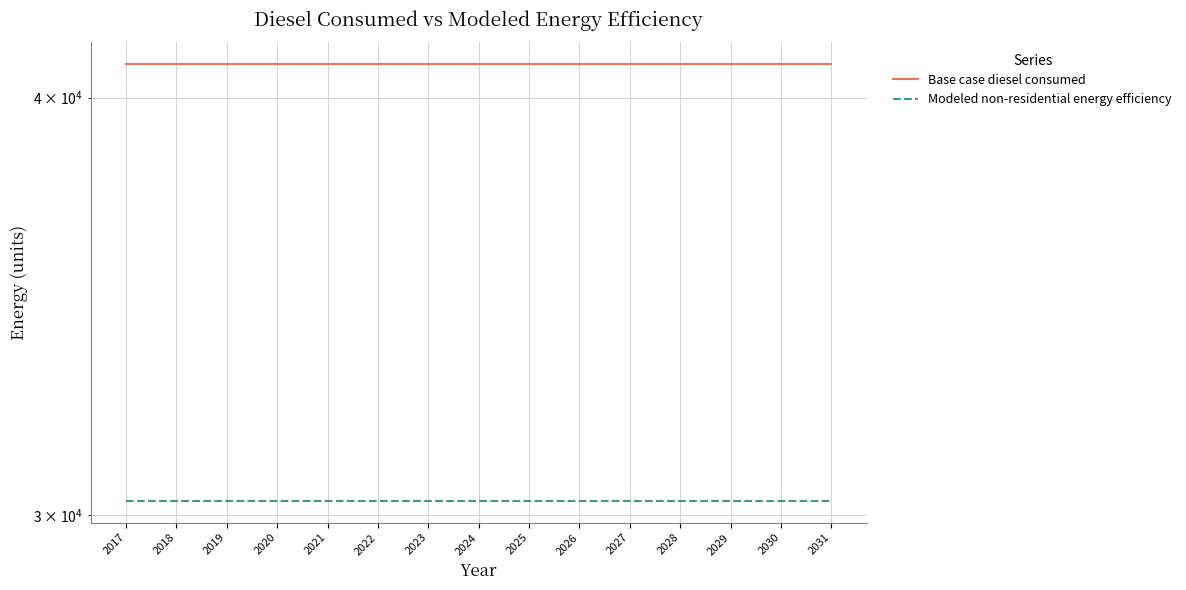

True or false: Modeled non-residential energy efficiency has more than 0 interior local peaks.

False